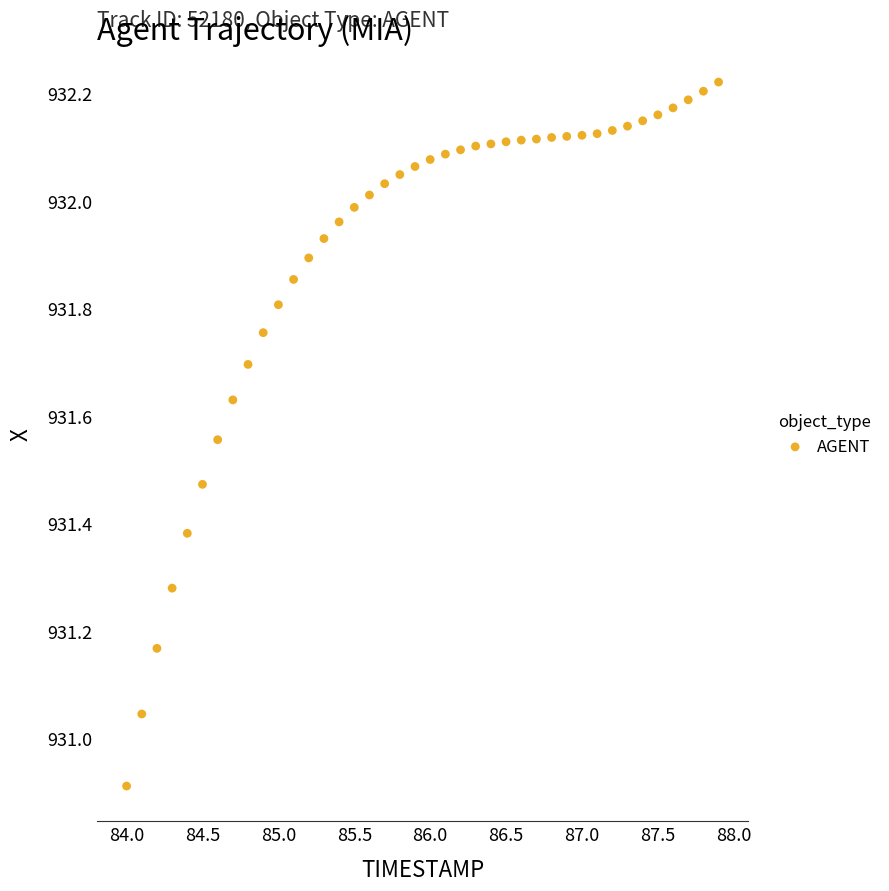

What is the range of Y values (max minus min)?

1.3